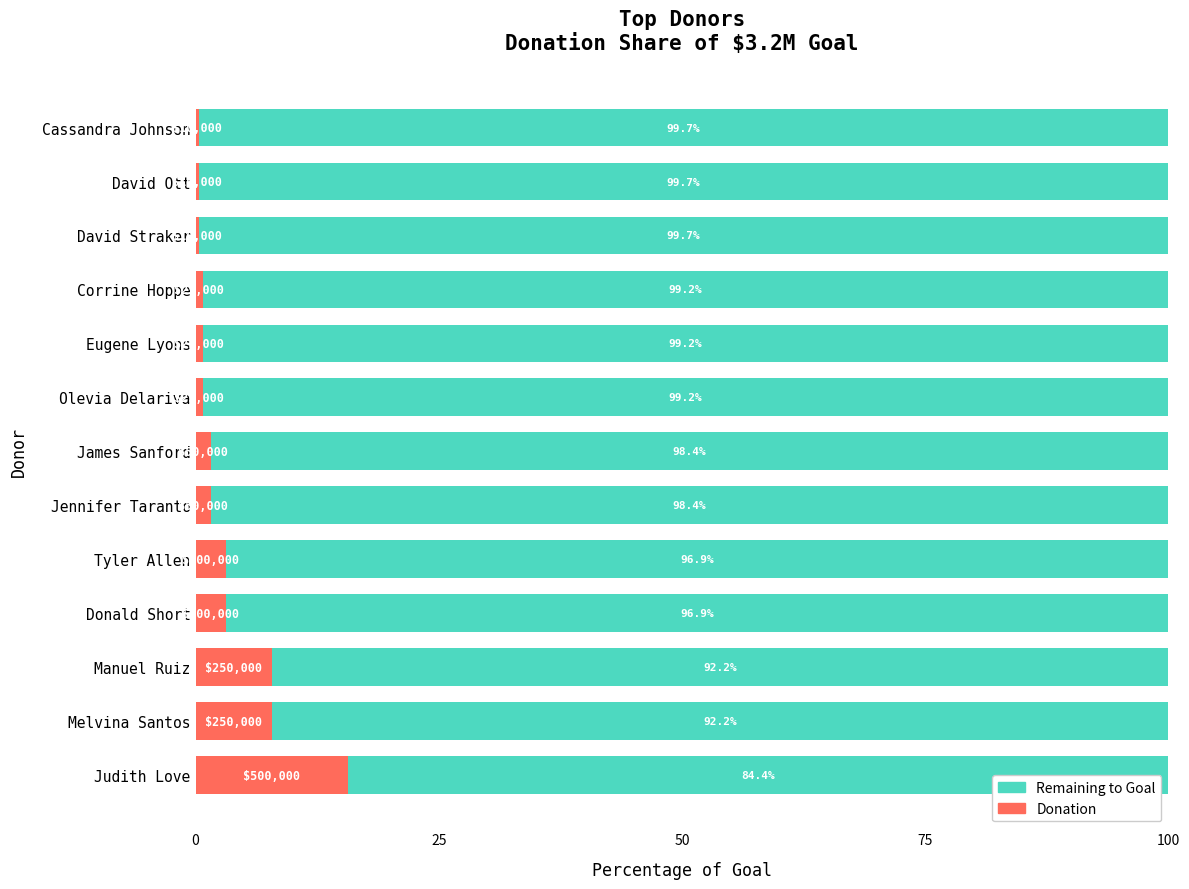

What is the total value across all series at Melvina Santos?

100.0